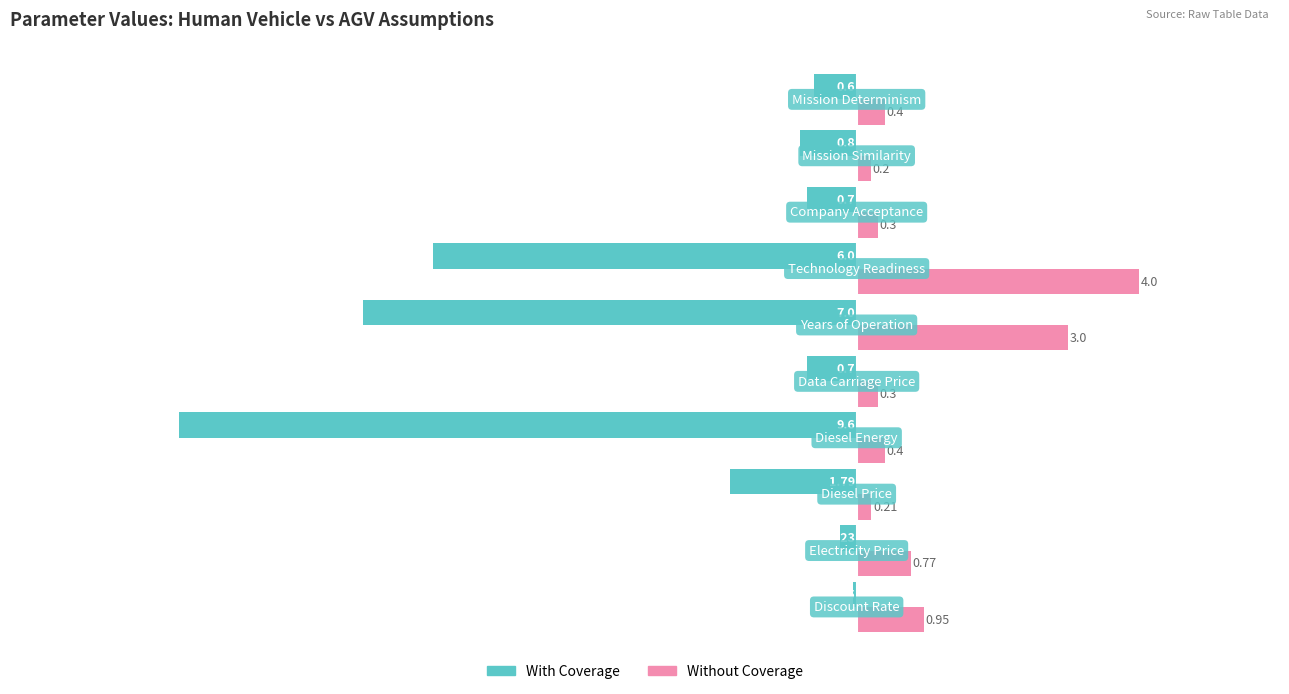

What is the sum of all Without Coverage values?

10.5